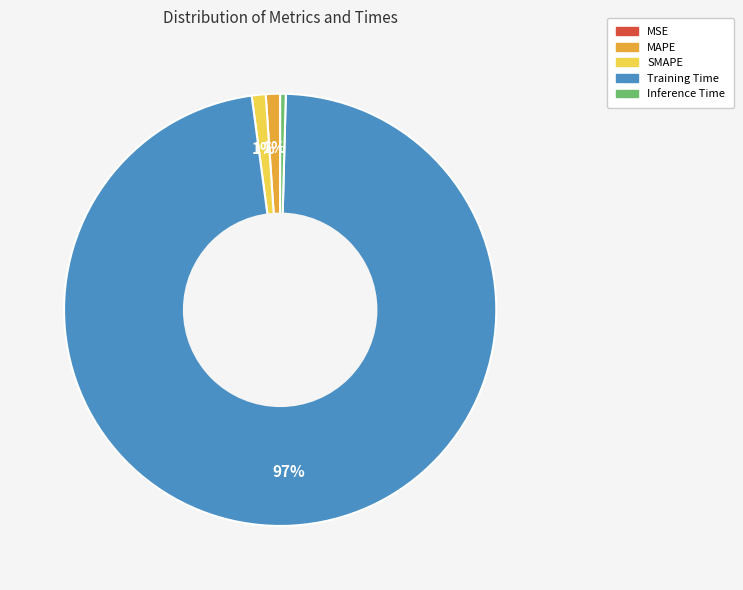

To the nearest percent, what is the average slice percentage?

20%